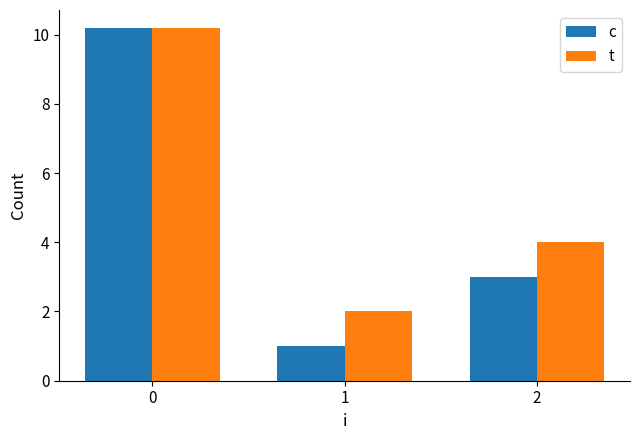

Reading left to right, what are all the values shown in this chart?

c: 0=10.2	1=1.0	2=3.0
t: 0=10.2	1=2.0	2=4.0